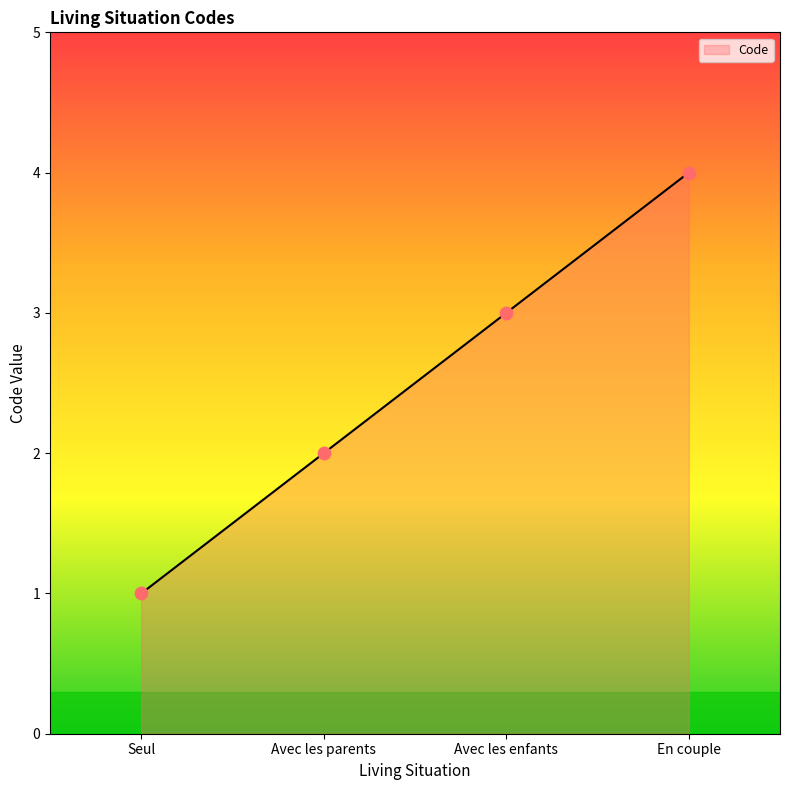

What is the change in value from Avec les parents to En couple?

+2